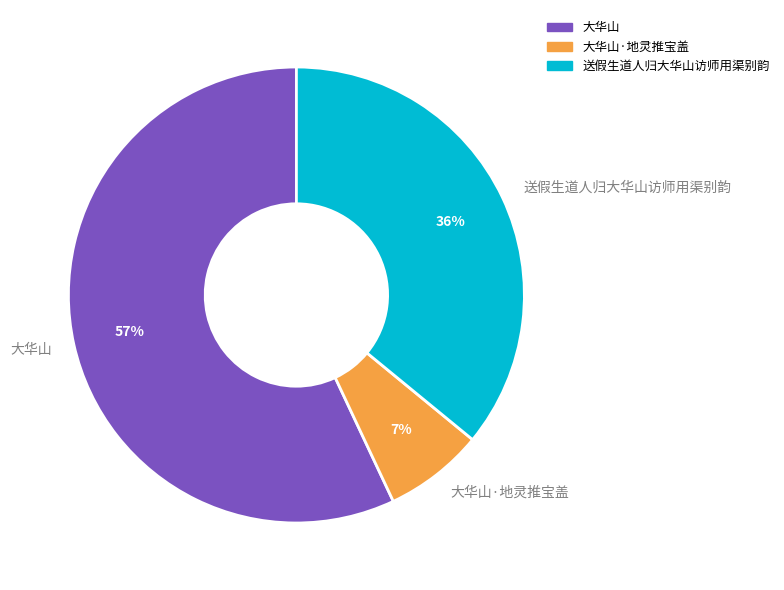

What percentage is the 送假生道人归大华山访师用渠别韵 slice, to the nearest percent?

36%